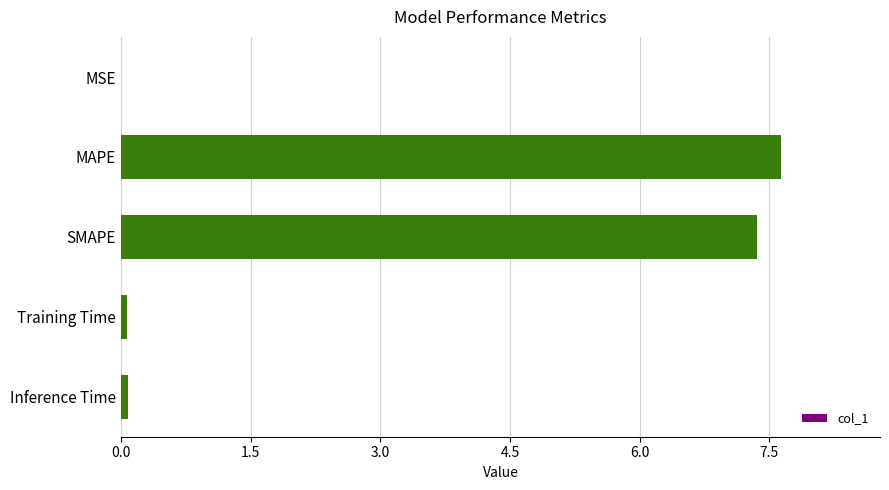

The value at MAPE is 7.6. True or false?

True